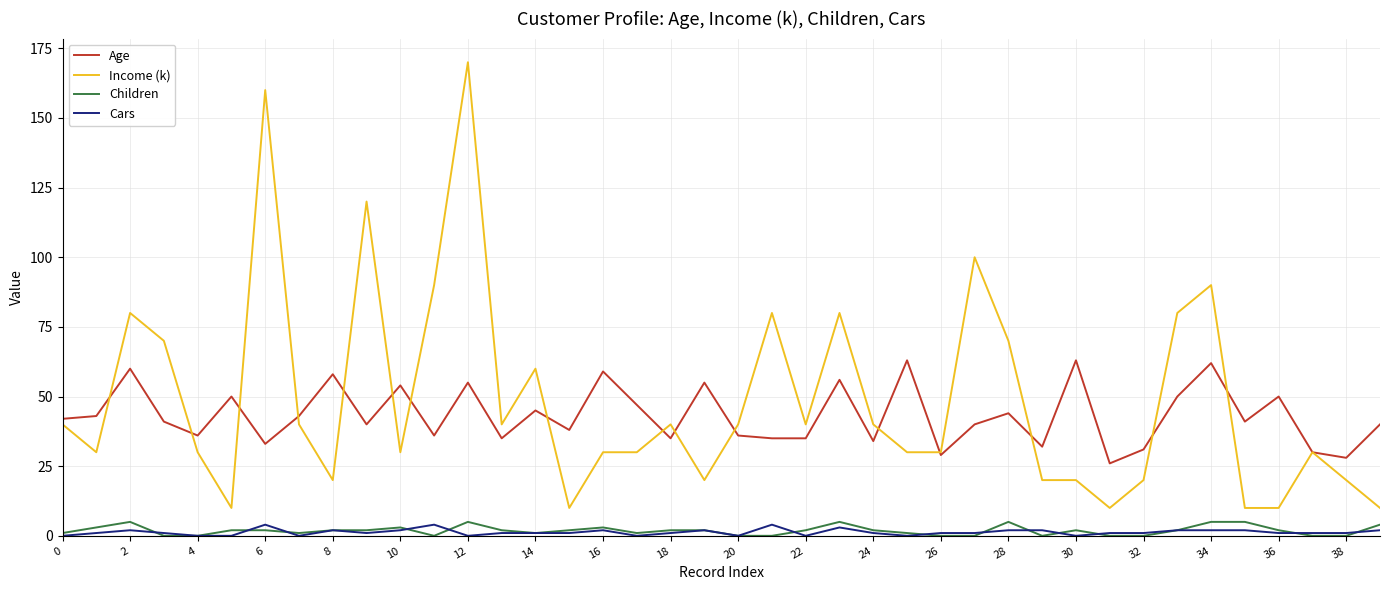

Which series has the largest range (max minus min)?

Income (k)